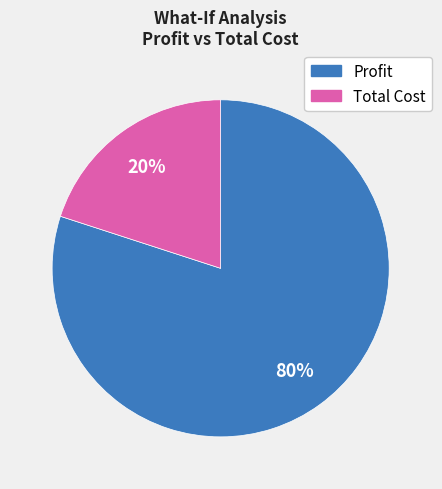

What is the smallest slice in the pie chart?

Total Cost